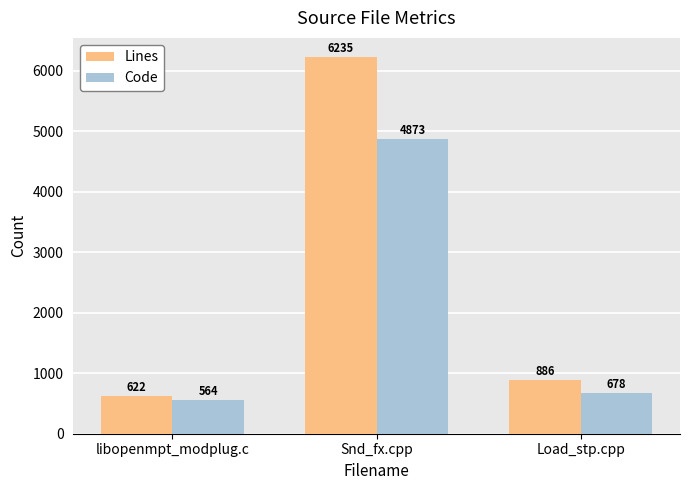

What is the difference between the maximum and second lowest values in the Code series?

4195